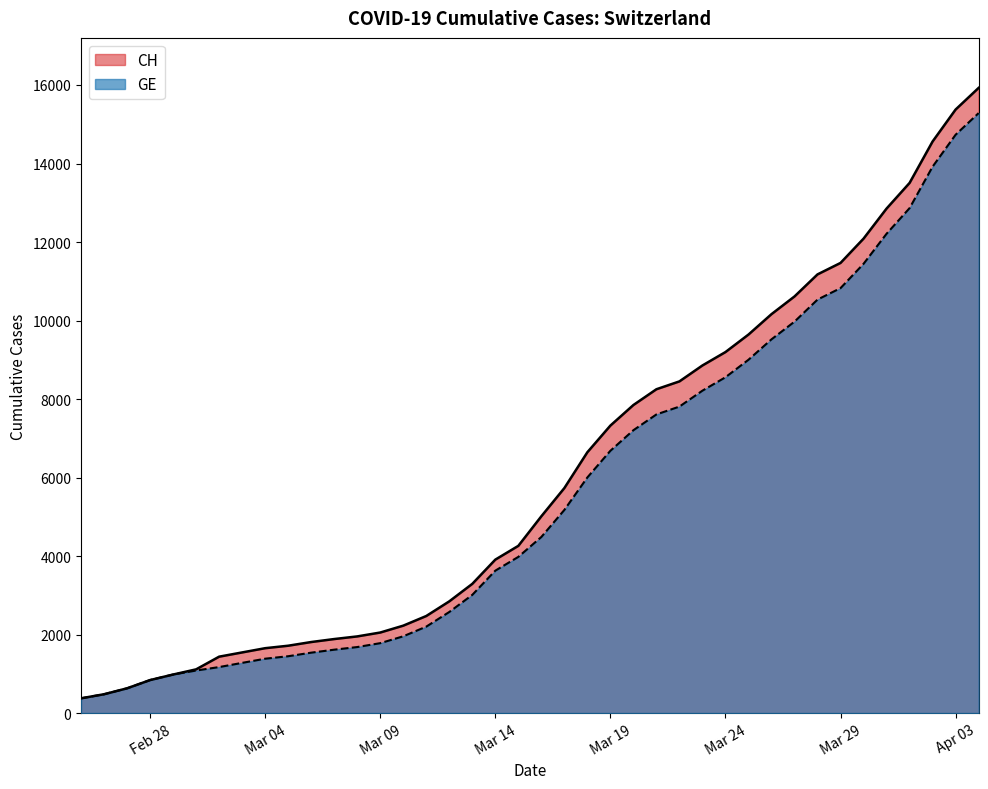

What is the greatest value displayed?

15926